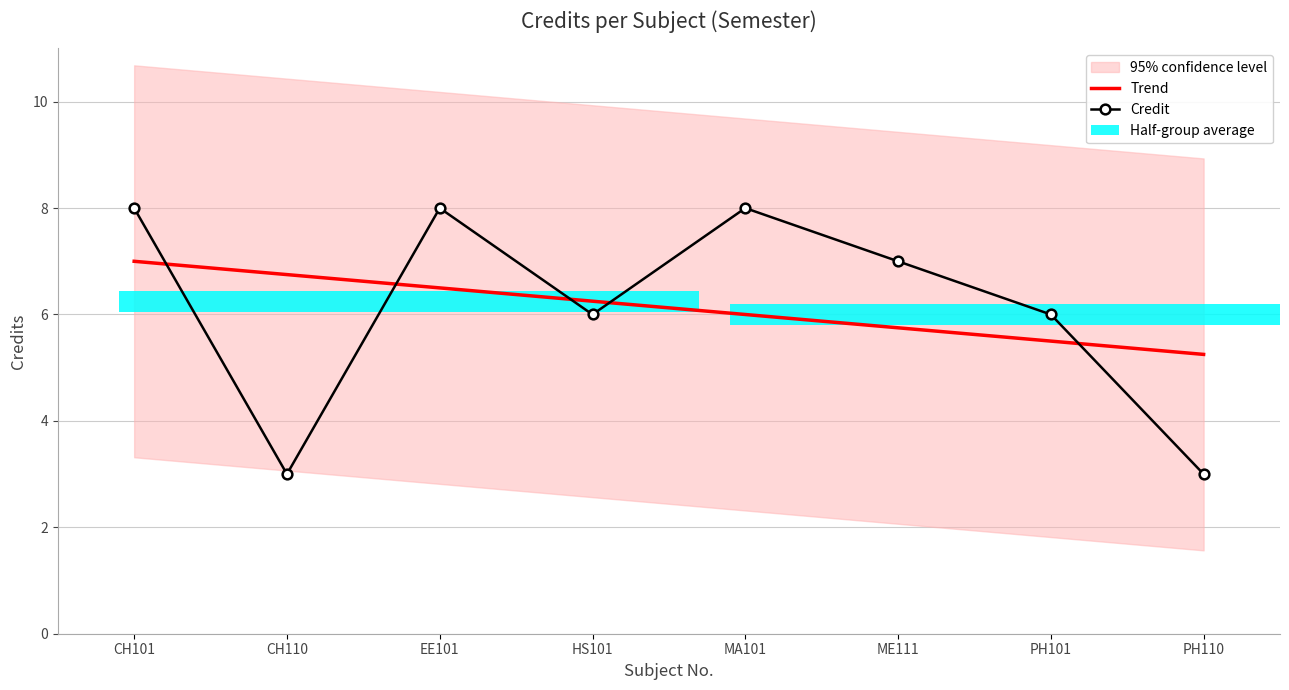

At which label does Trend first exceed 6?

CH101